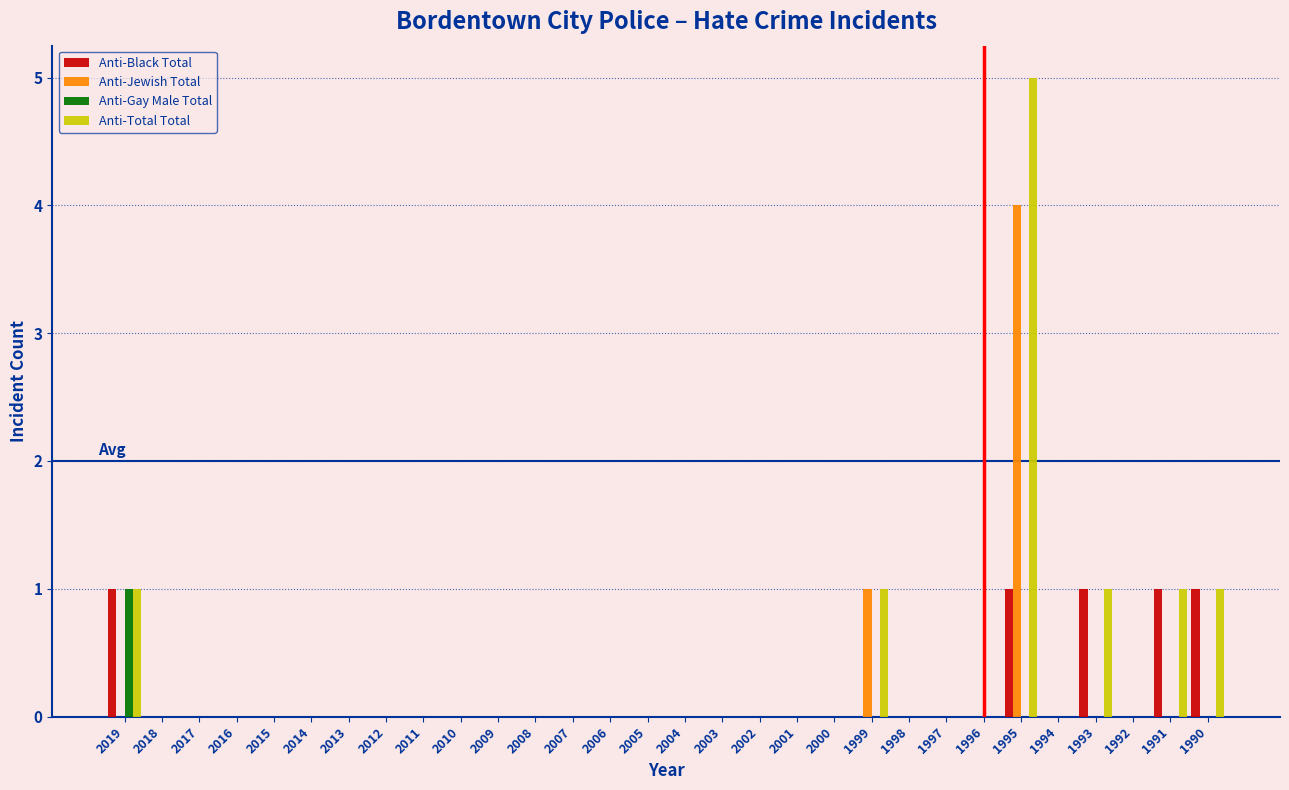

Is it true that Anti-Total Total equals 0 at 2008?

True